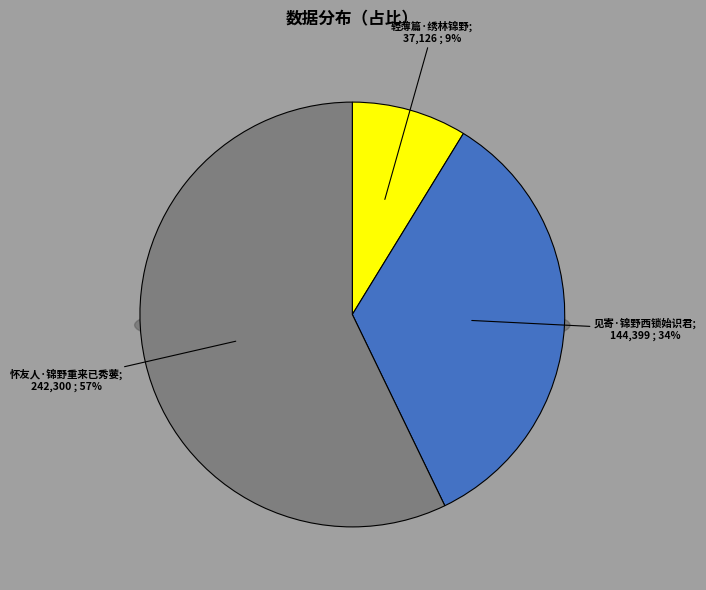

What percentage is the 见寄·锦野西锁始识君 slice, to the nearest percent?

34%